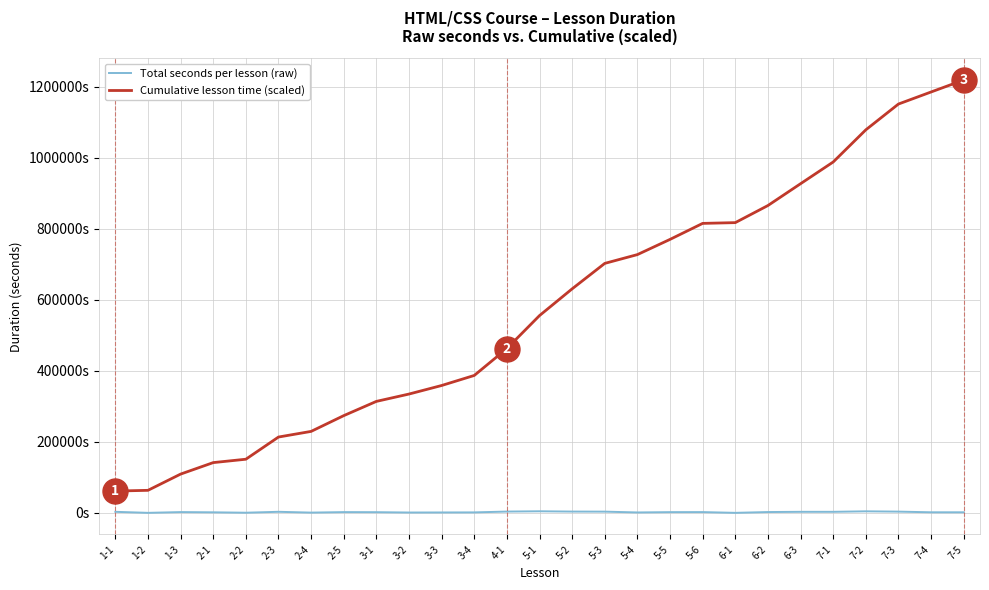

What is the difference between the maximum and minimum values in the Total seconds per lesson (raw) series?

4411.0